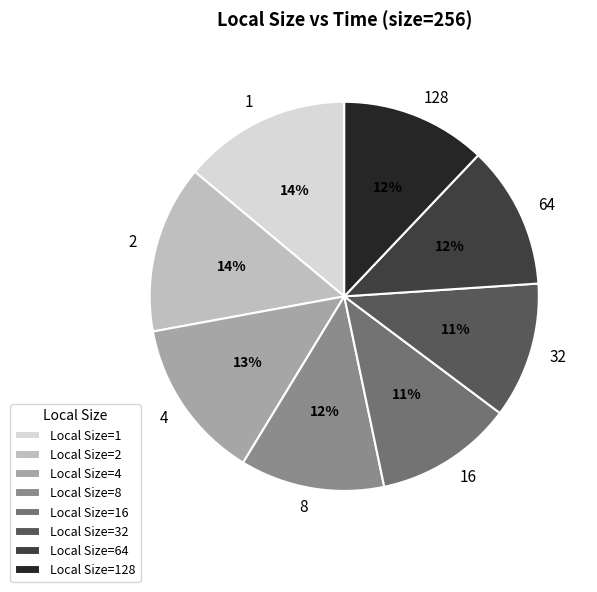

Does 64 account for over 50% of the chart?

No